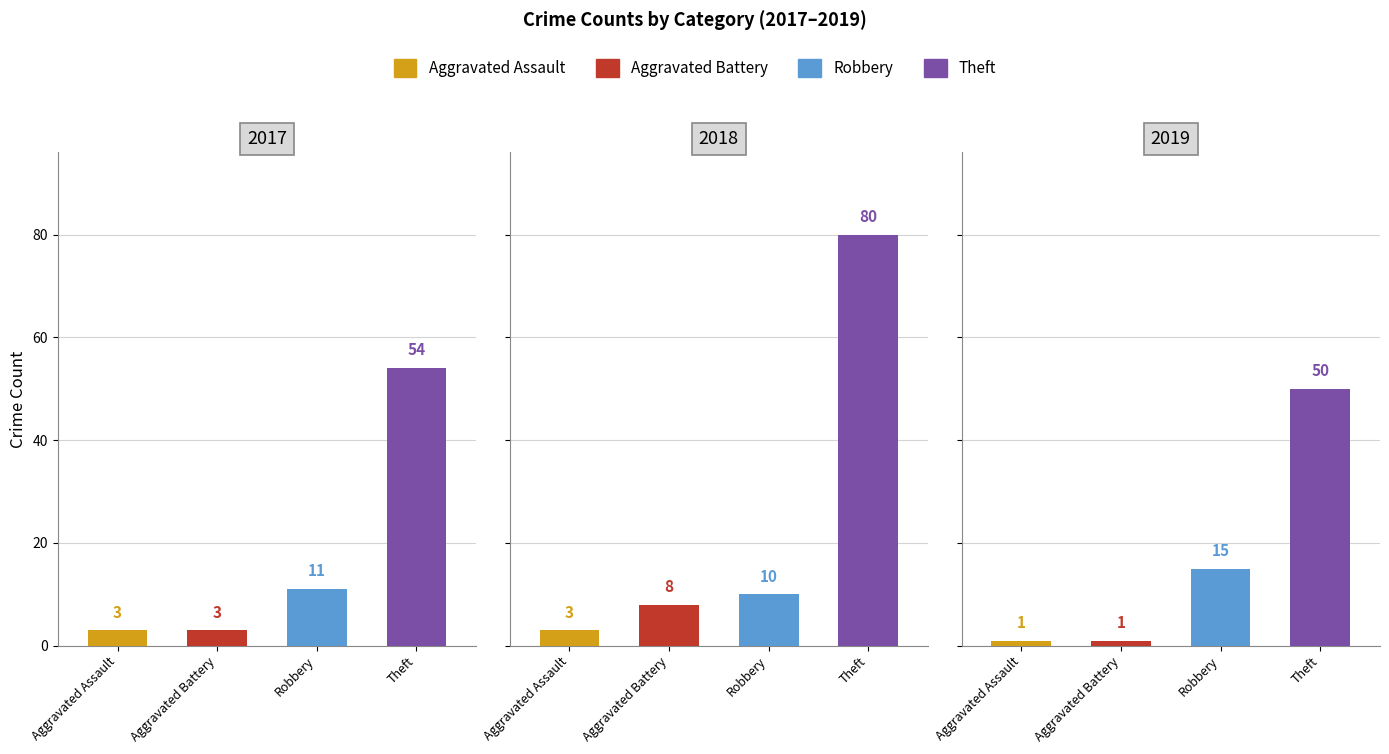

At how many categories does at least one series exceed 43?

3